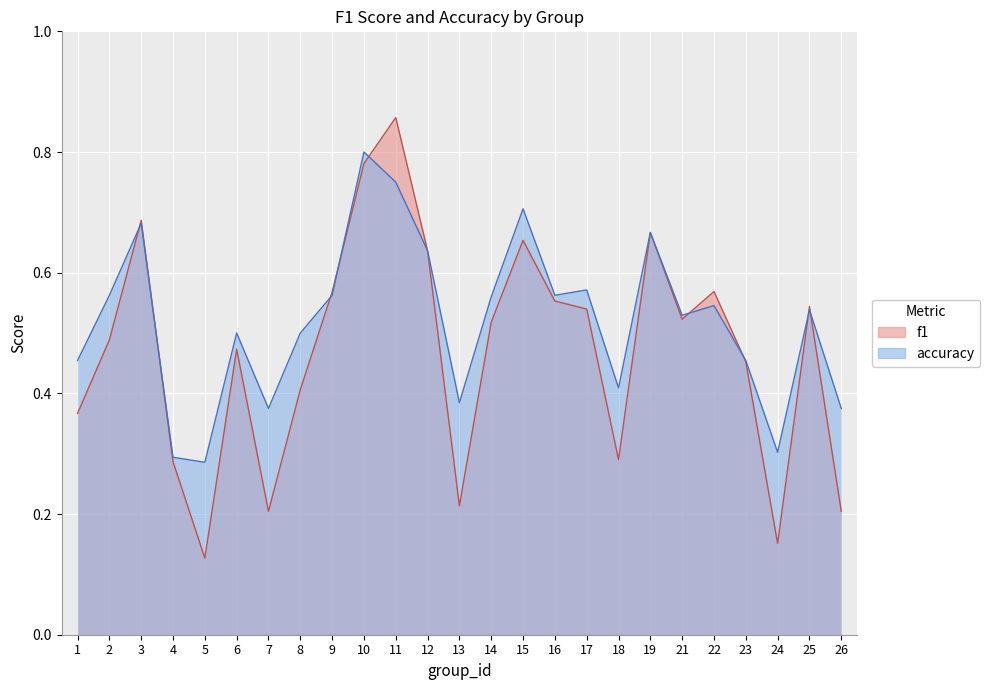

Rank the categories by accuracy value from lowest to highest.

5, 4, 24, 7, 26, 13, 18, 1, 23, 6, 8, 21, 25, 22, 14, 2, 9, 16, 17, 12, 19, 3, 15, 11, 10